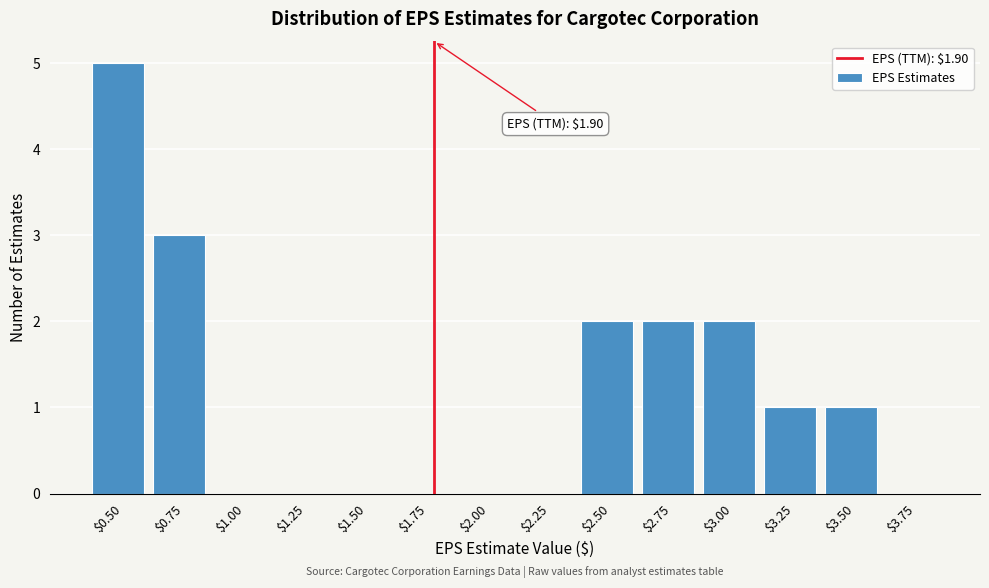

Is it true that the value at $3.50 is 0?

False